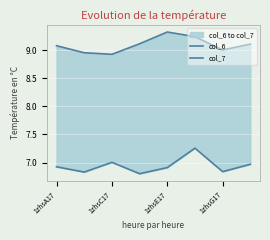

Reading right to left, transcribe all the data shown in this chart.

col_6: 7.0	6.8	7.3	6.9	6.8	7.0	6.8	6.9
col_7: 9.1	9.0	9.2	9.3	9.1	8.9	9.0	9.1